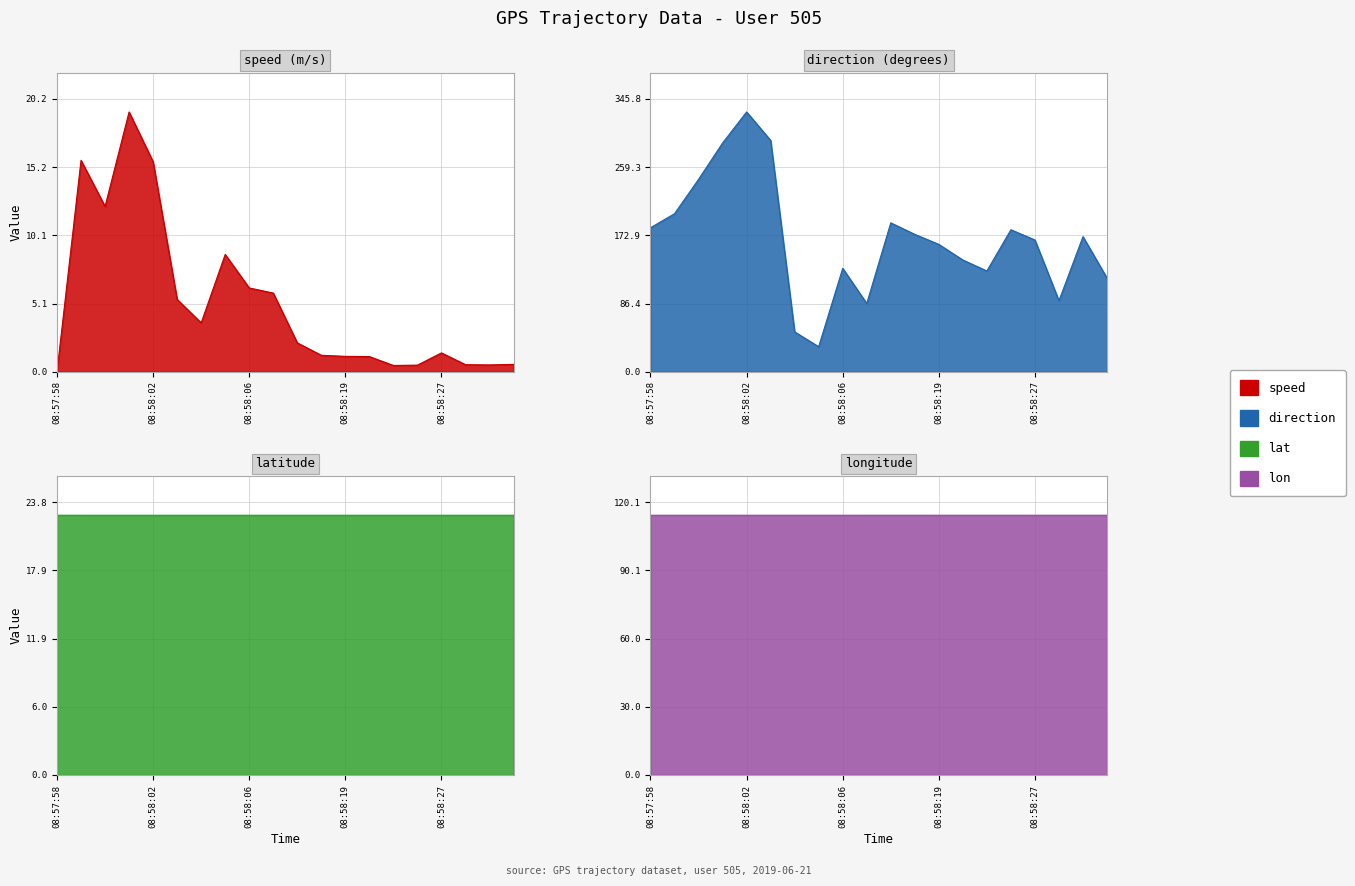

What is the label of the 3rd point from the left?

08:58:00